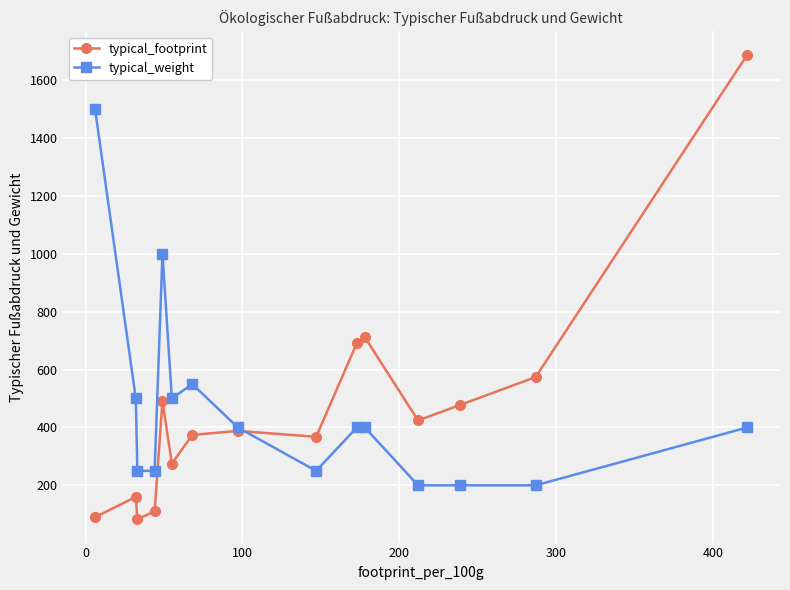

How many data points does each series have?

15